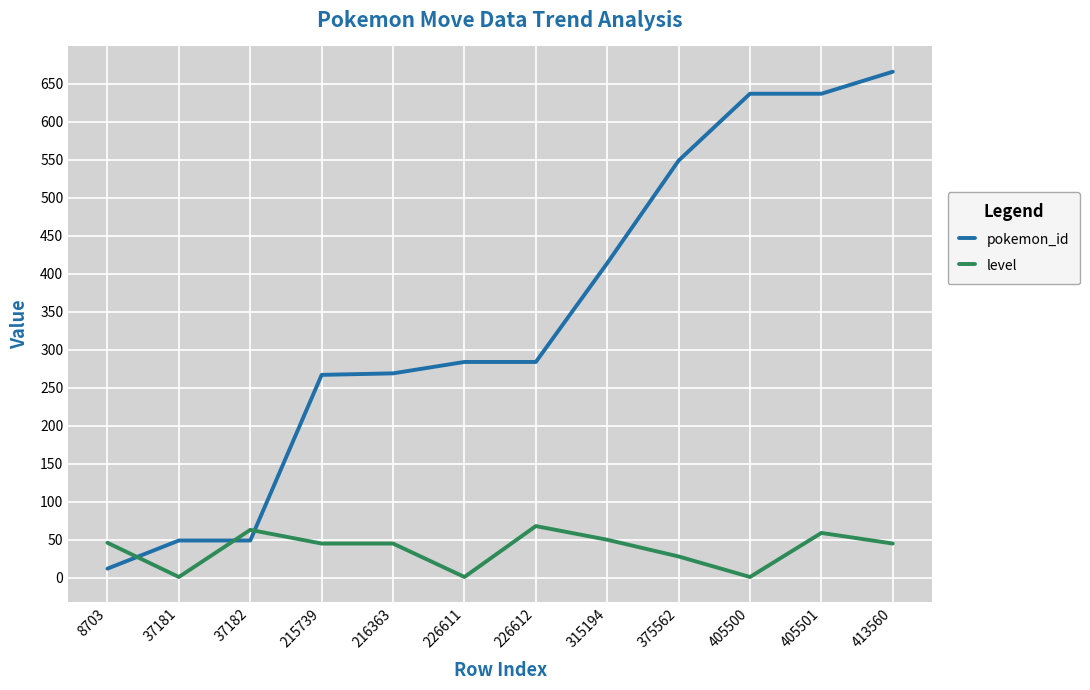

True or false: pokemon_id has a value of 267 at 215739.

True